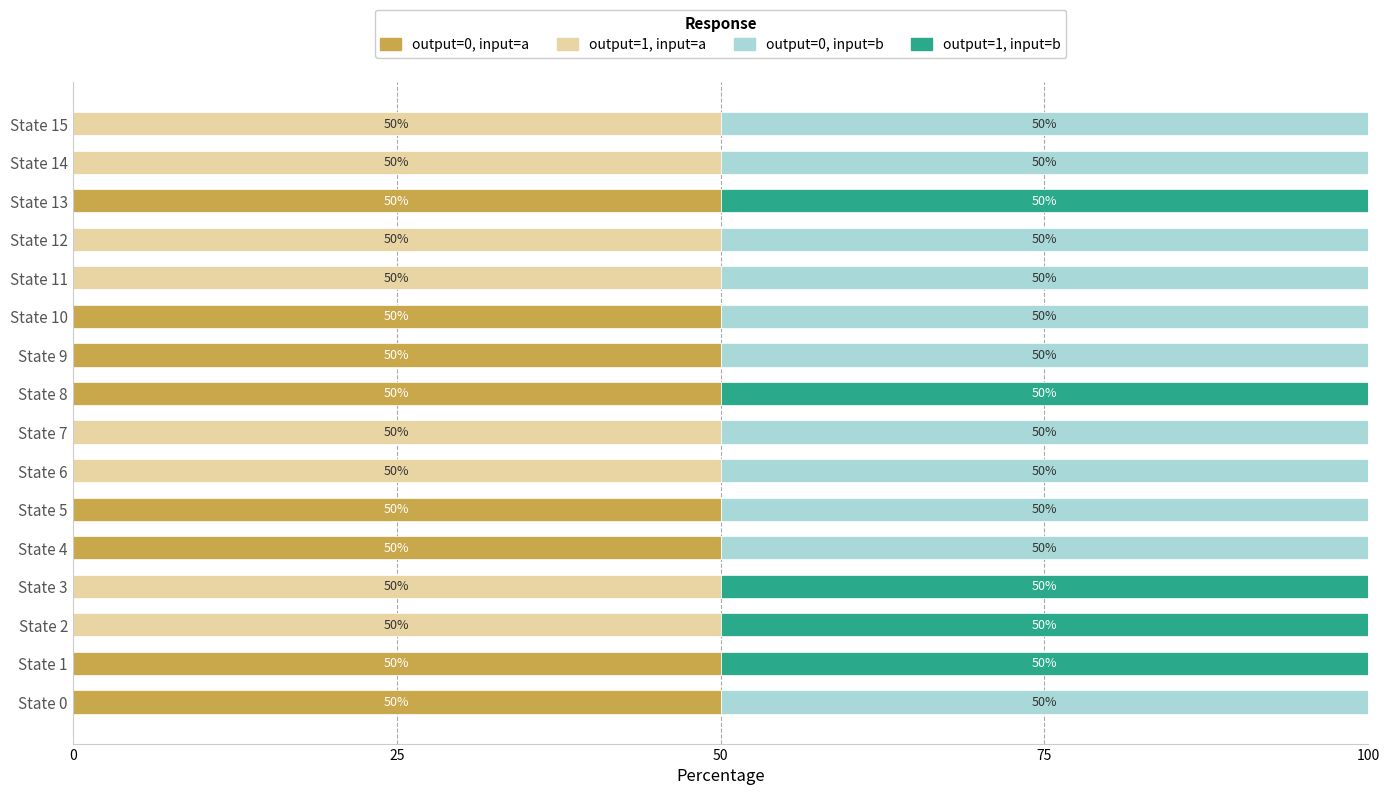

What is the total value across all series at State 0?

100